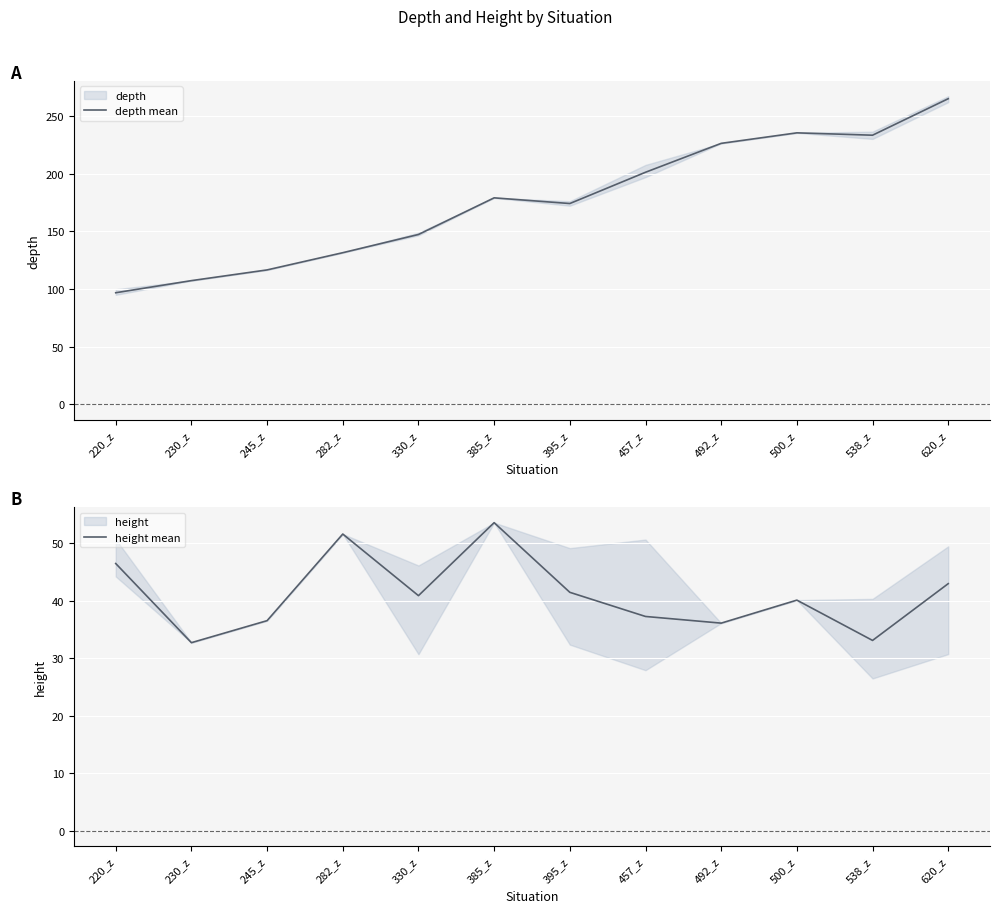

What is the difference between the highest and lowest values at 385_z?

125.5